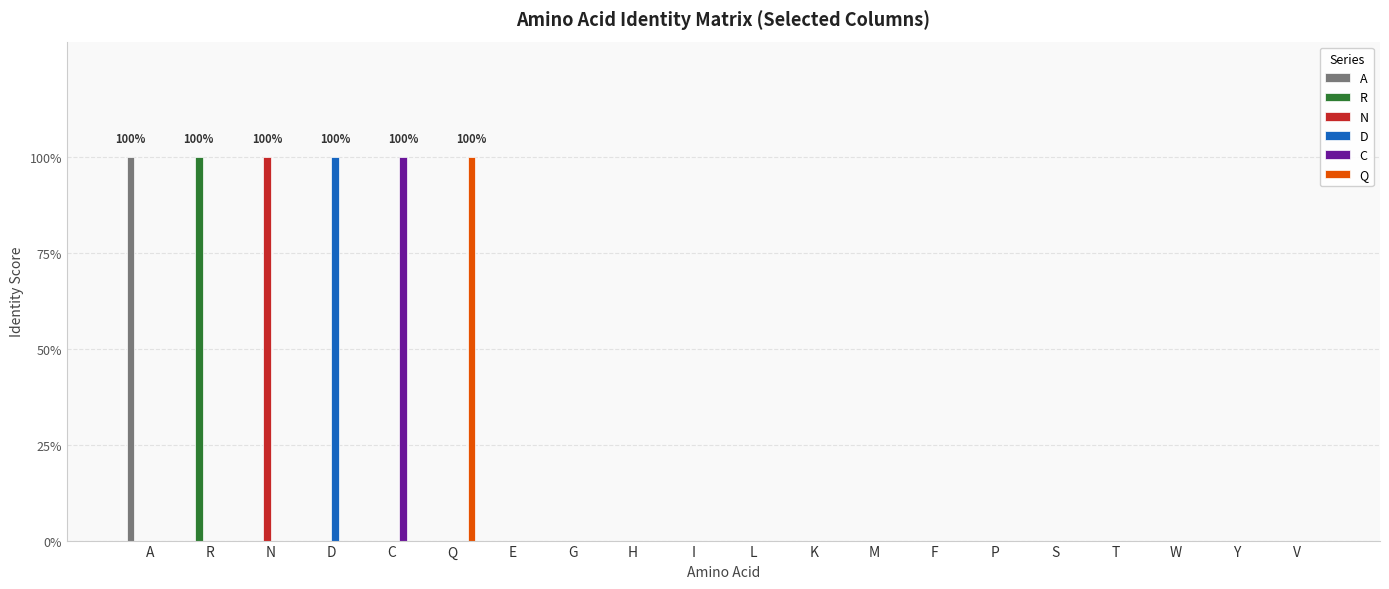

Are the bars horizontal?

No